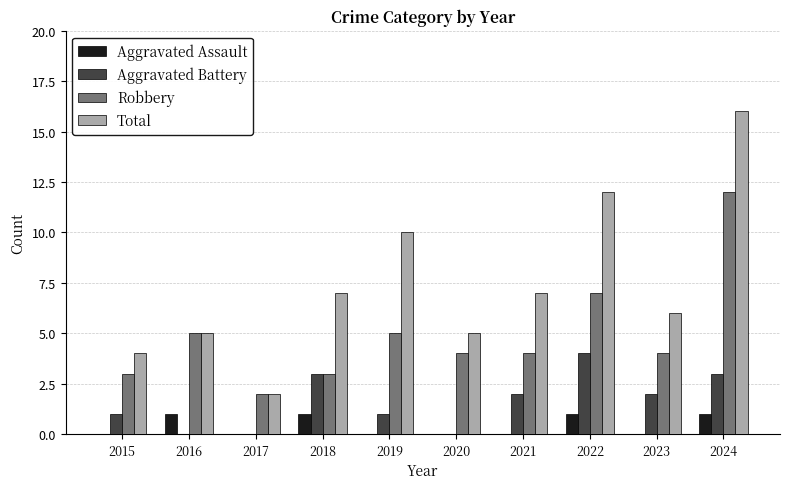

Is the value of Aggravated Battery at 2016 greater than the value of Robbery at 2016?

No